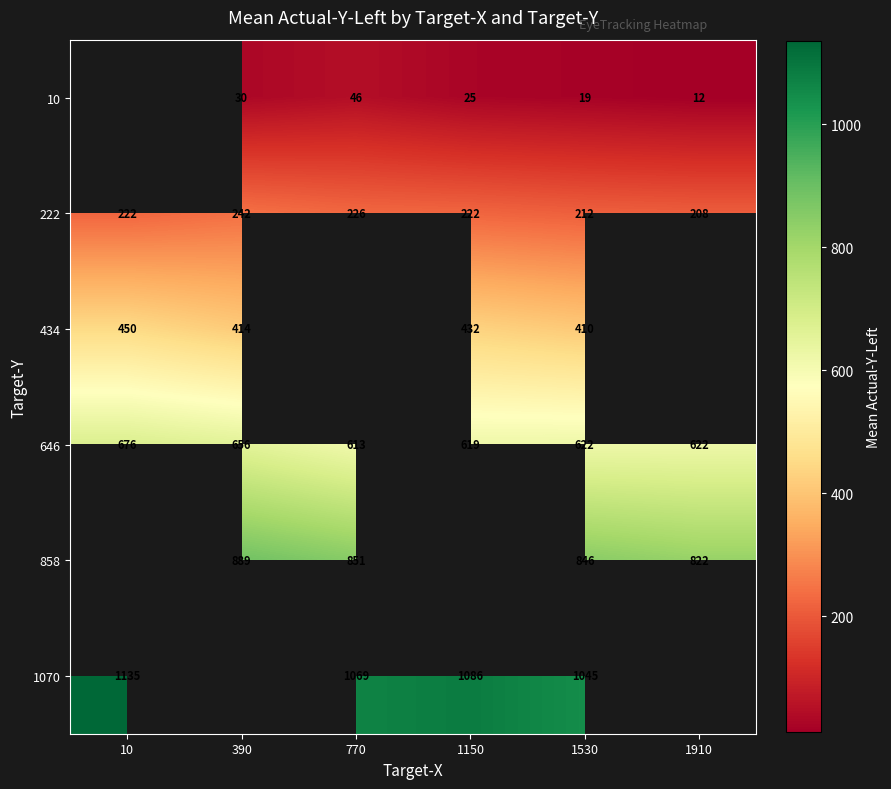

The 10 series shows 39.3 at 1150. True or false?

False